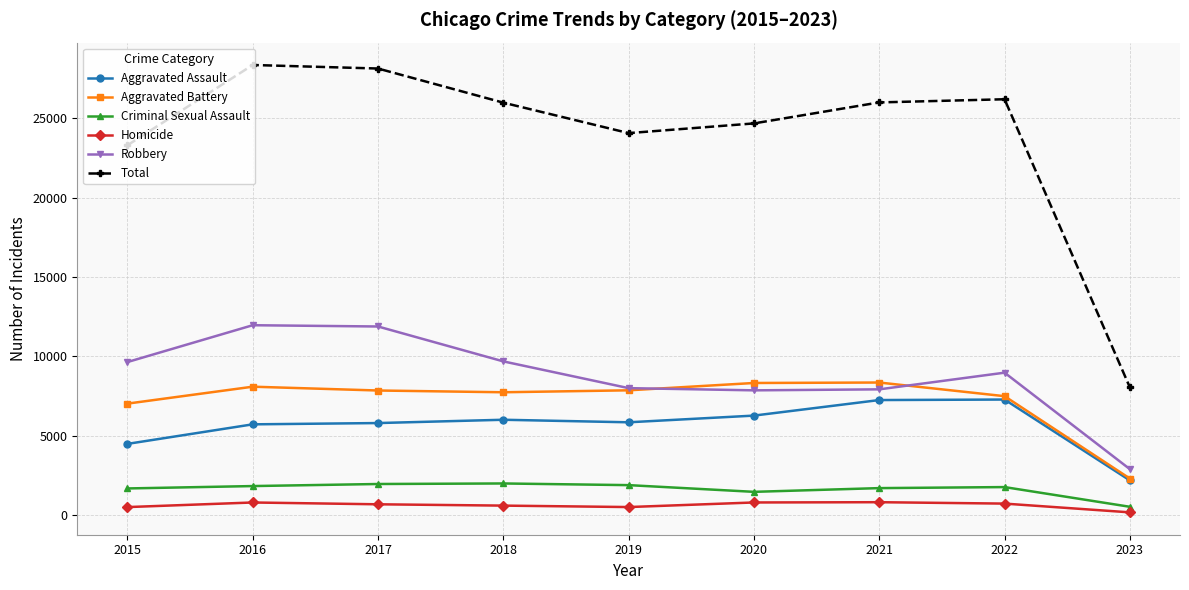

True or false: Aggravated Battery and Homicide cross at least once.

False